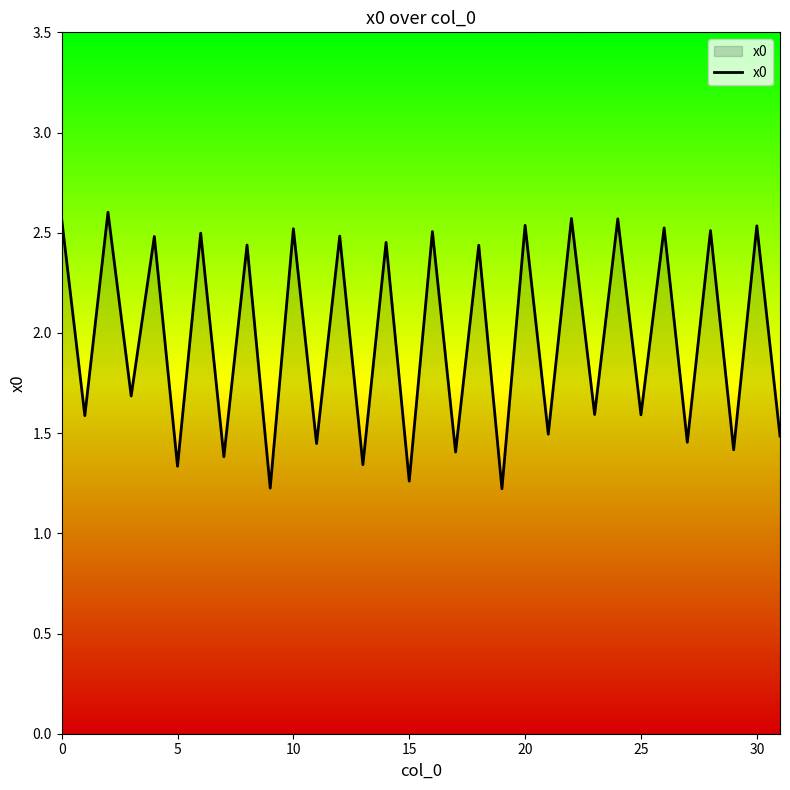

What is the minimum value shown in the chart?

1.2